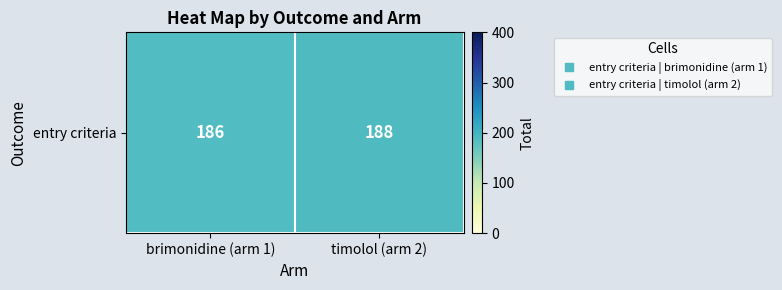

The chart shows a value of 186 at brimonidine (arm 1). True or false?

True